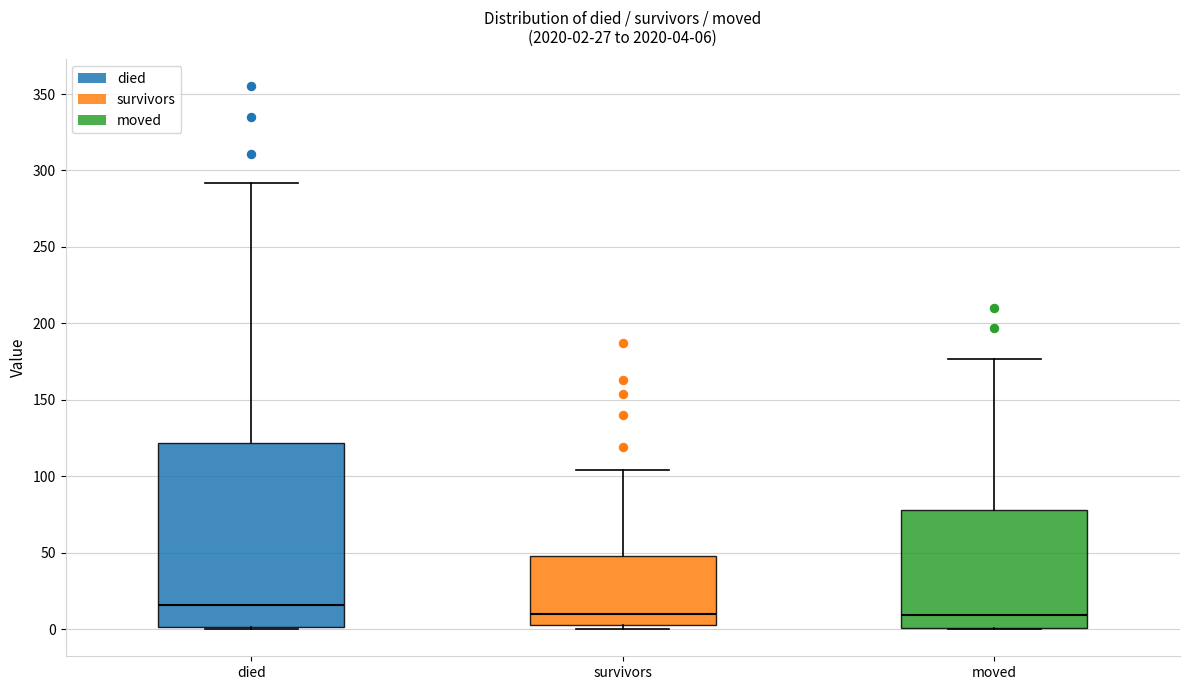

Which box has the highest median line?

died